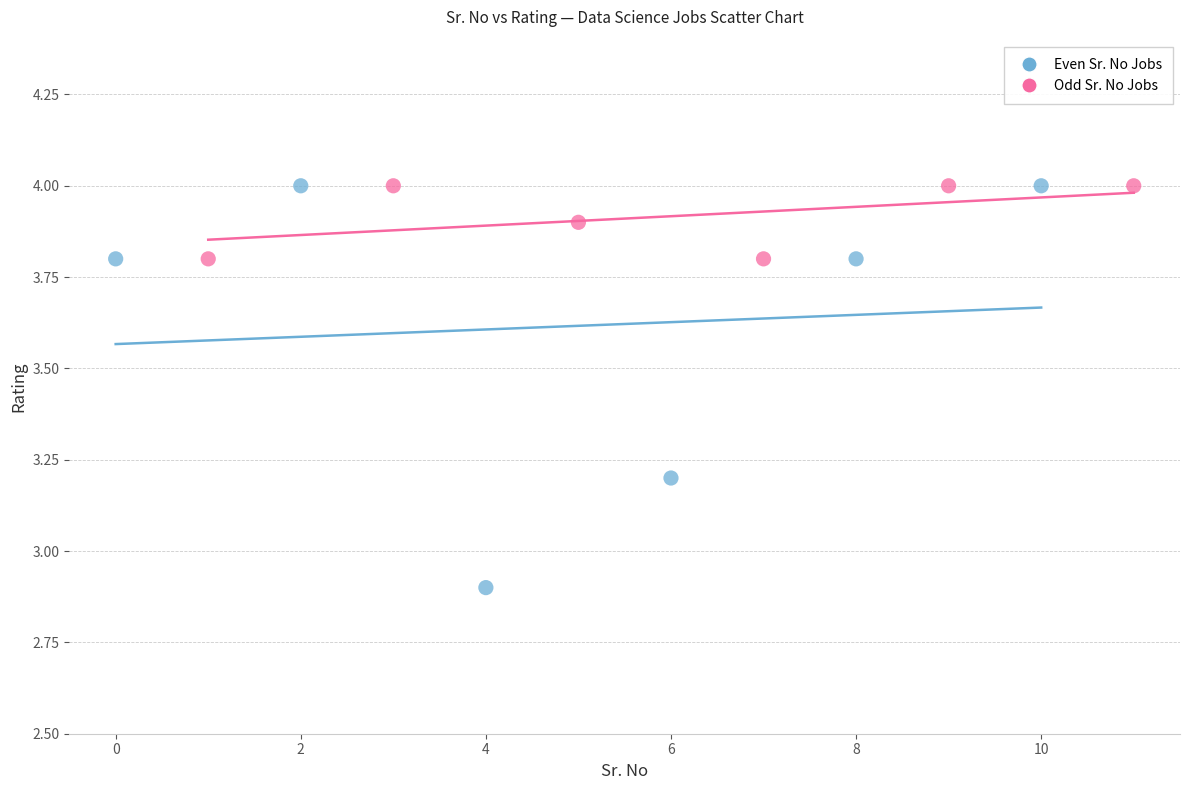

Which series has the largest Y range (max minus min)?

Even Sr. No Jobs